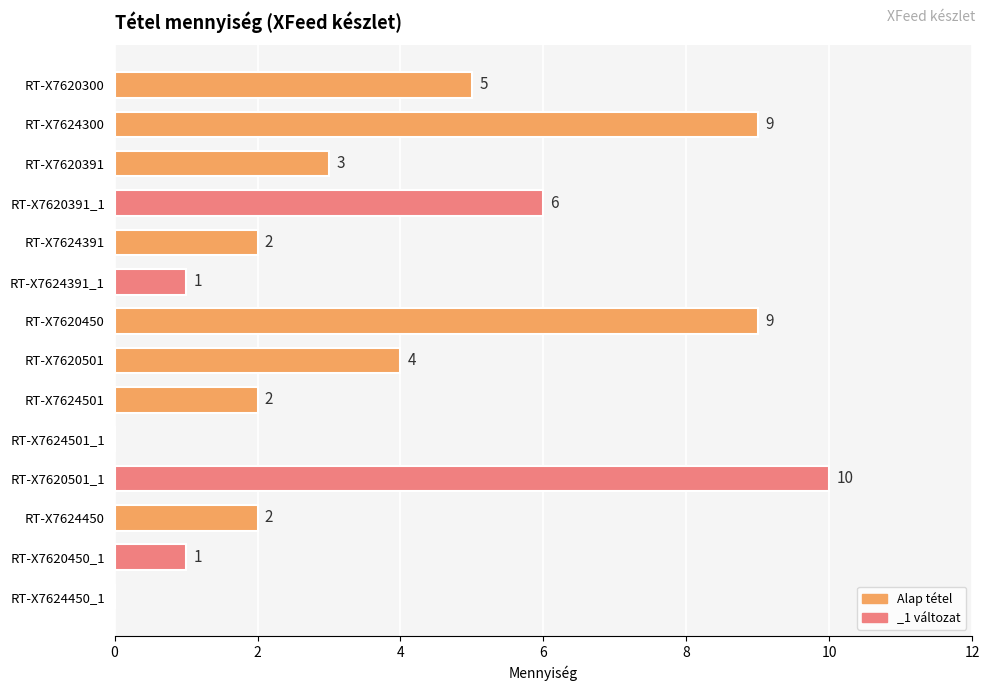

Reading top to bottom, list all the values displayed in this chart.

RT-X7620300=5	RT-X7624300=9	RT-X7620391=3	RT-X7620391_1=6	RT-X7624391=2	RT-X7624391_1=1	RT-X7620450=9	RT-X7620501=4	RT-X7624501=2	RT-X7624501_1=0	RT-X7620501_1=10	RT-X7624450=2	RT-X7620450_1=1	RT-X7624450_1=0